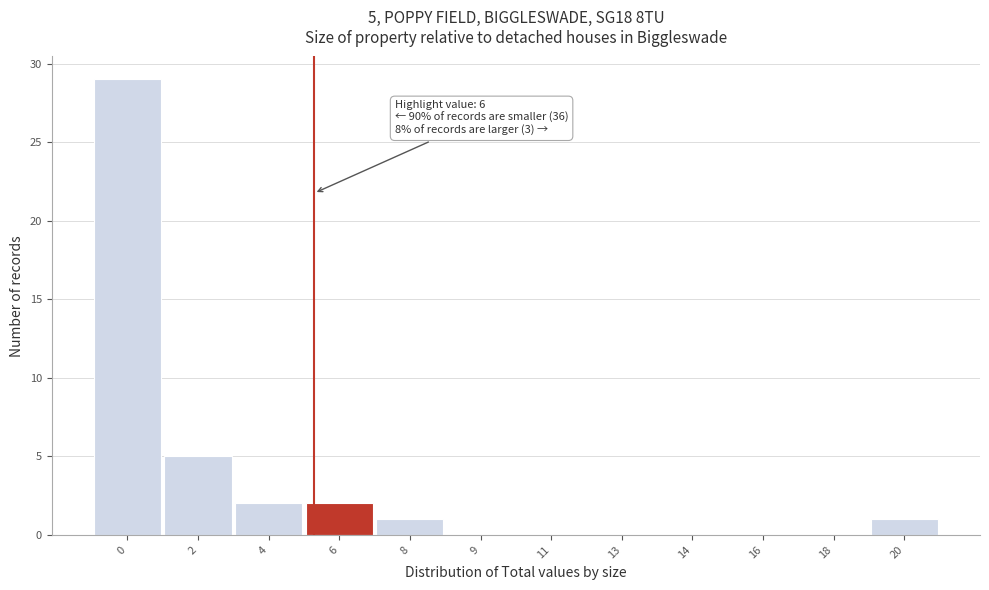

Reading left to right, transcribe all the data shown in this chart.

0=29	2=5	4=2	6=2	8=1	9=0	11=0	13=0	14=0	16=0	18=0	20=1